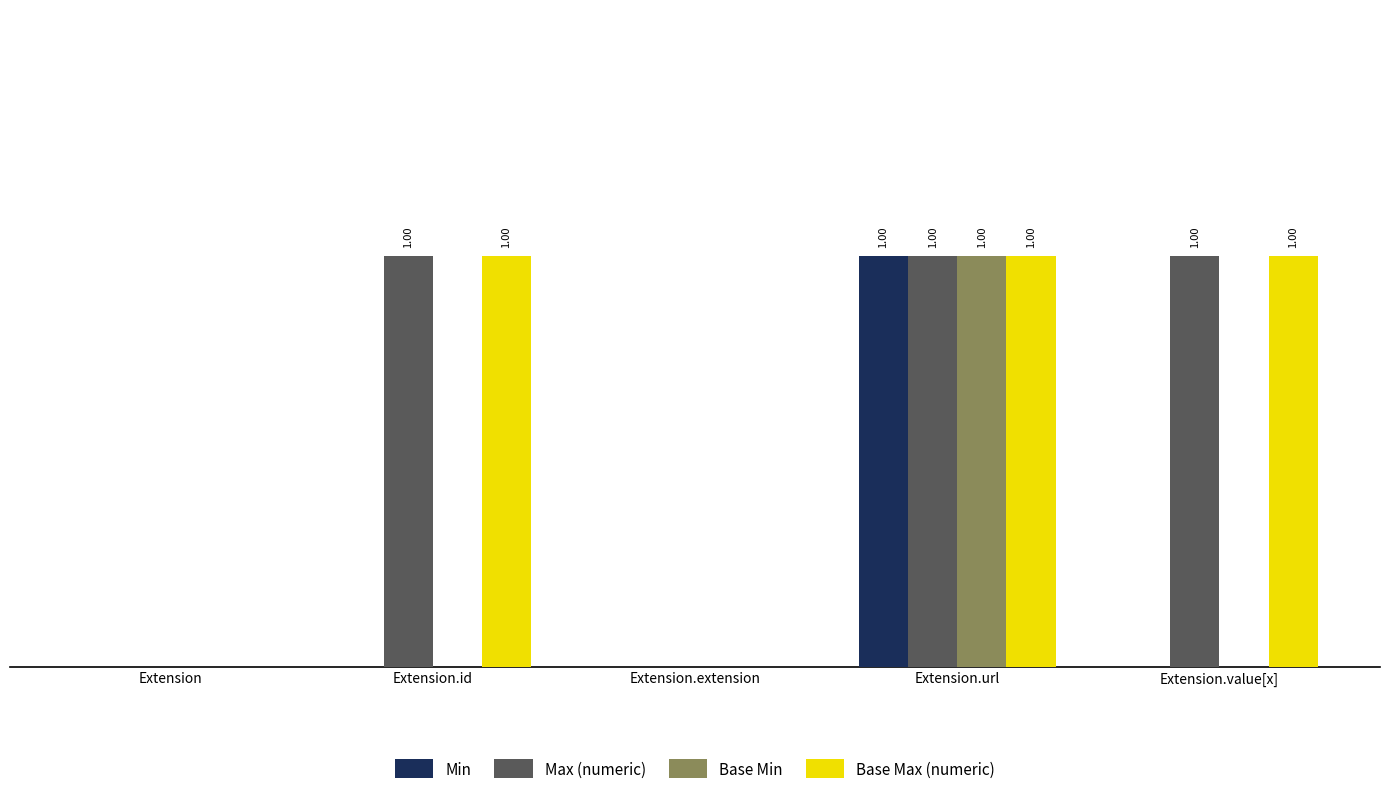

Reading left to right, what are all the values shown in this chart?

Min: Extension=0	Extension.id=0	Extension.extension=0	Extension.url=1	Extension.value[x]=0
Max (numeric): Extension=0	Extension.id=1	Extension.extension=0	Extension.url=1	Extension.value[x]=1
Base Min: Extension=0	Extension.id=0	Extension.extension=0	Extension.url=1	Extension.value[x]=0
Base Max (numeric): Extension=0	Extension.id=1	Extension.extension=0	Extension.url=1	Extension.value[x]=1